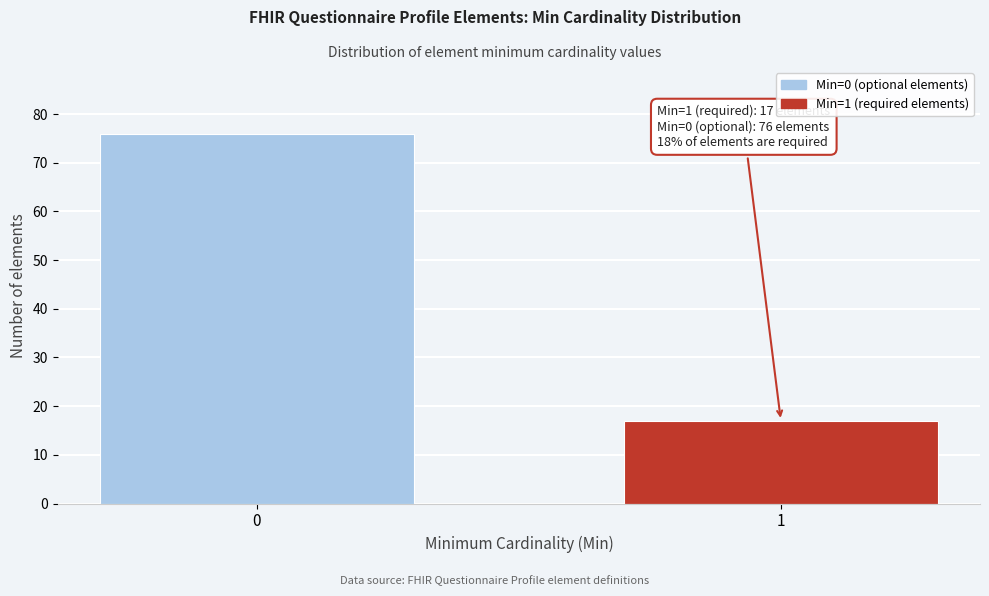

Reading left to right, what are all the values shown in this chart?

76	17